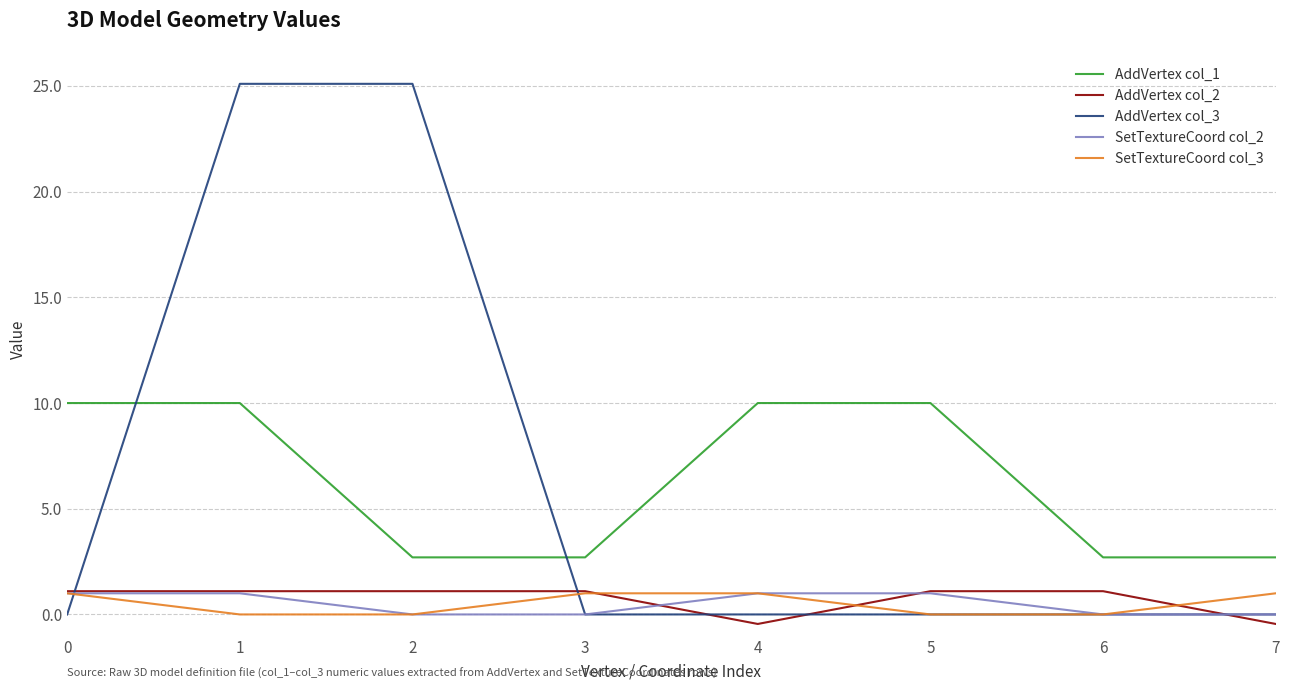

True or false: SetTextureCoord col_3 has more than 1 interior local peaks.

False